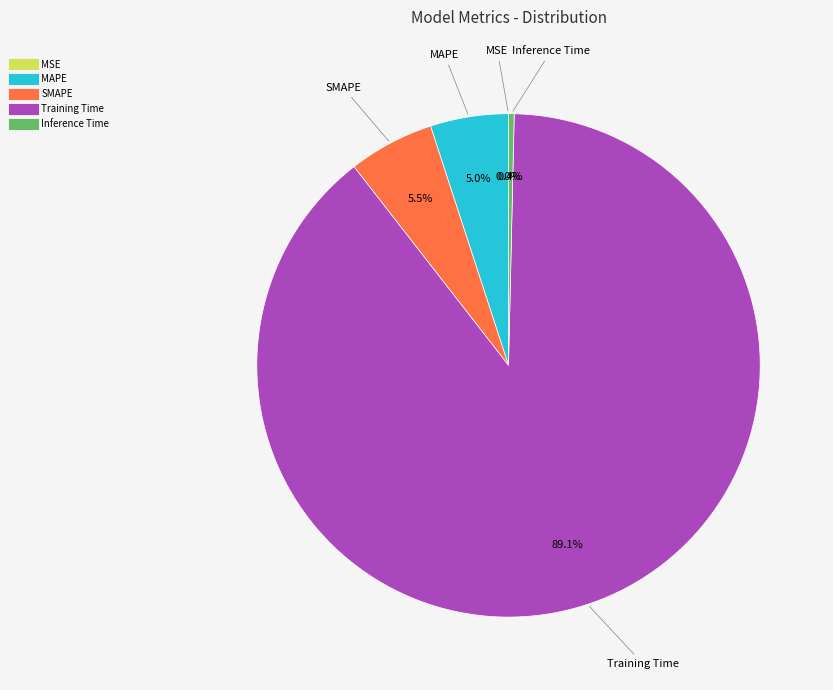

Which slice is the largest?

Training Time